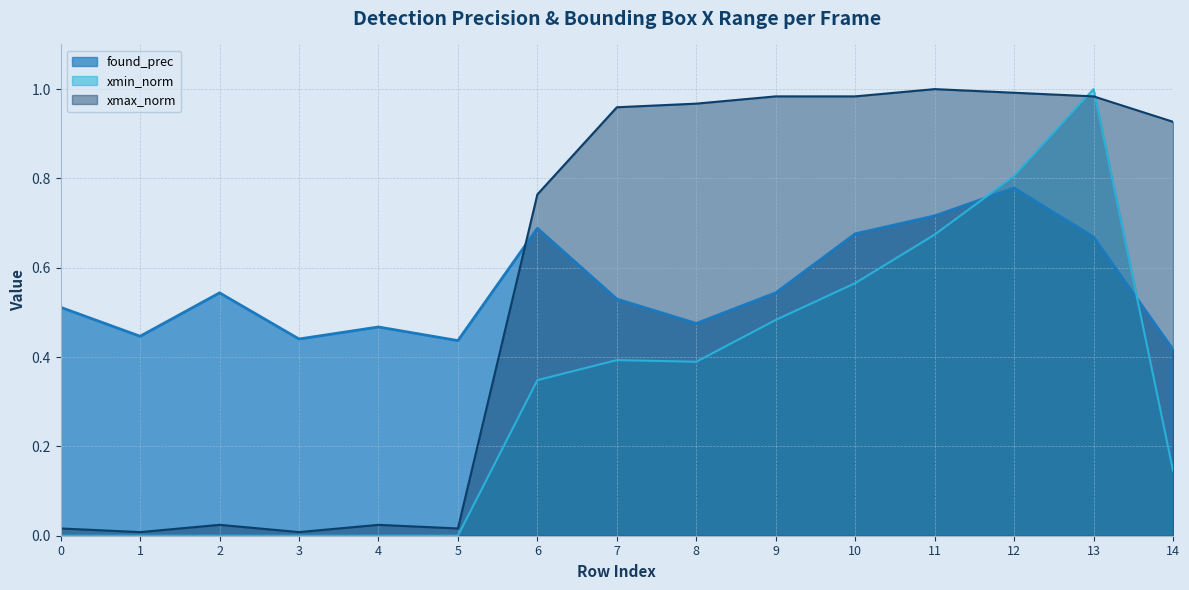

What is the difference between the second highest and second lowest values in the found_prec series?

0.3